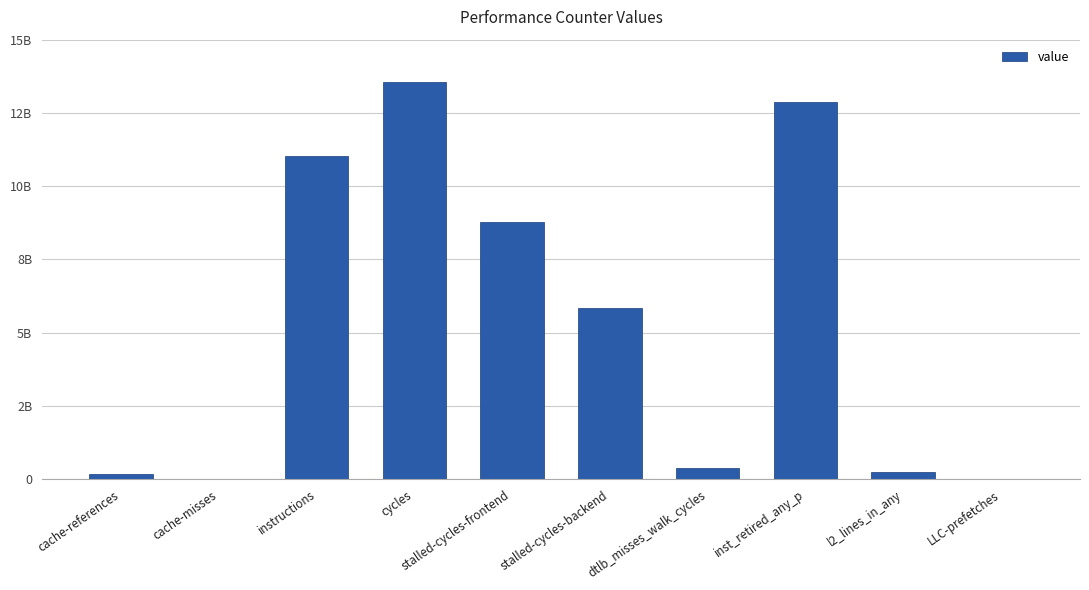

The chart shows a value of 185546548 at cache-references. True or false?

True